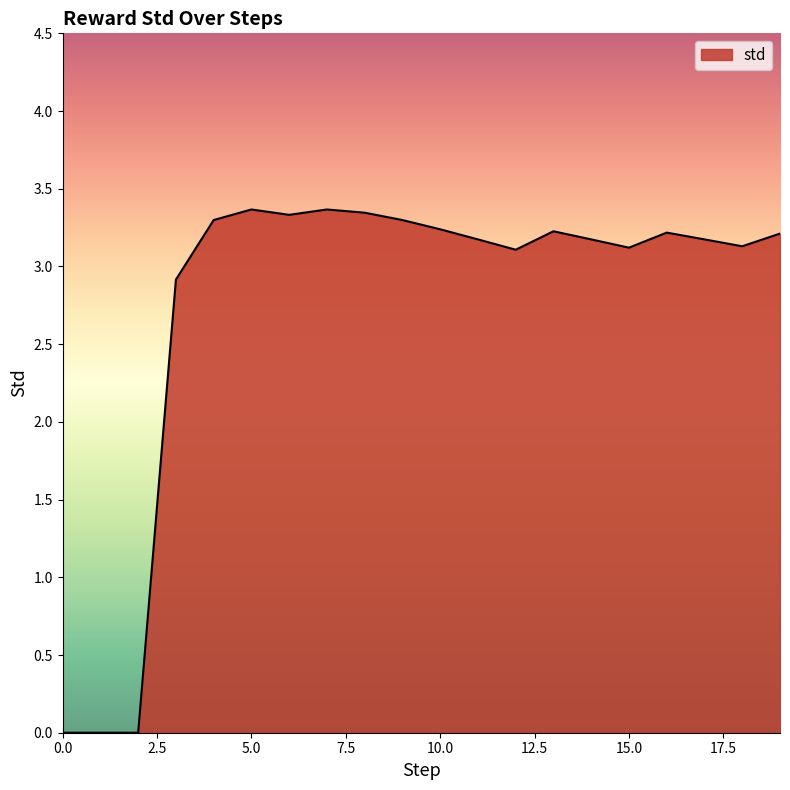

What is the maximum value shown in the chart?

3.4